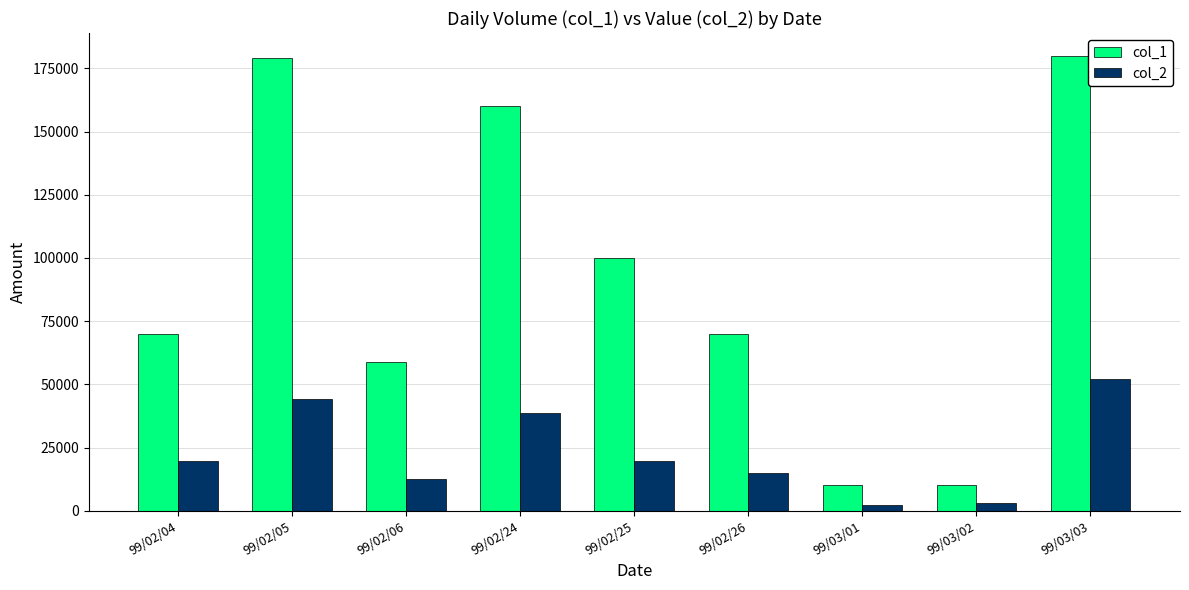

What is the maximum value shown in the chart?

180000